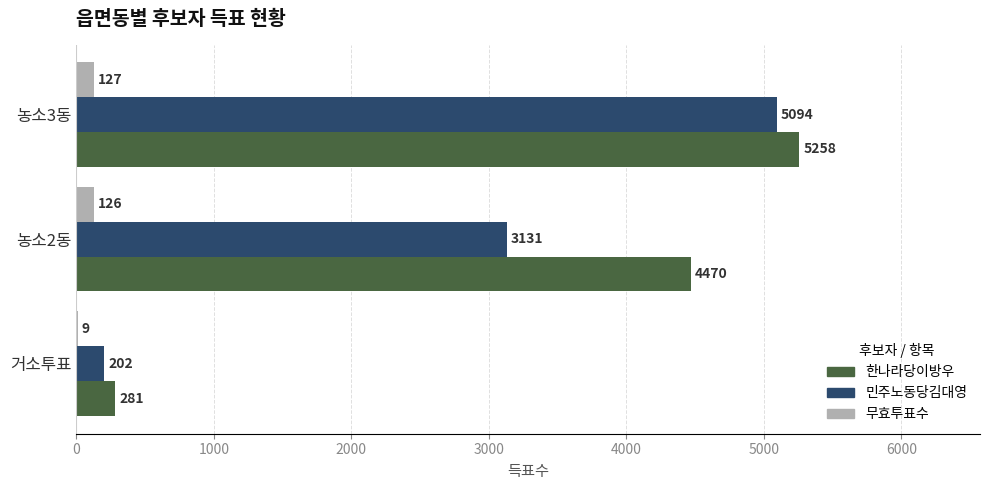

What is the highest value of the 한나라당이방우 series?

5258